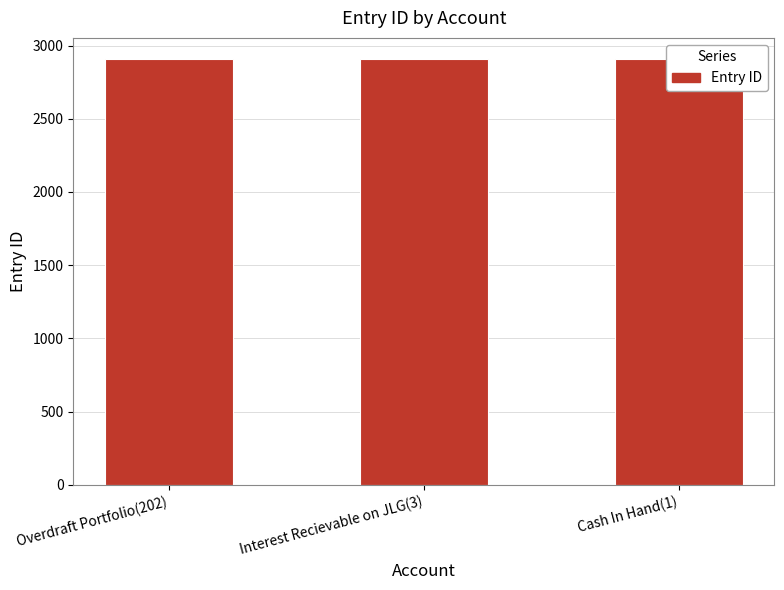

What is the smallest value displayed?

2905